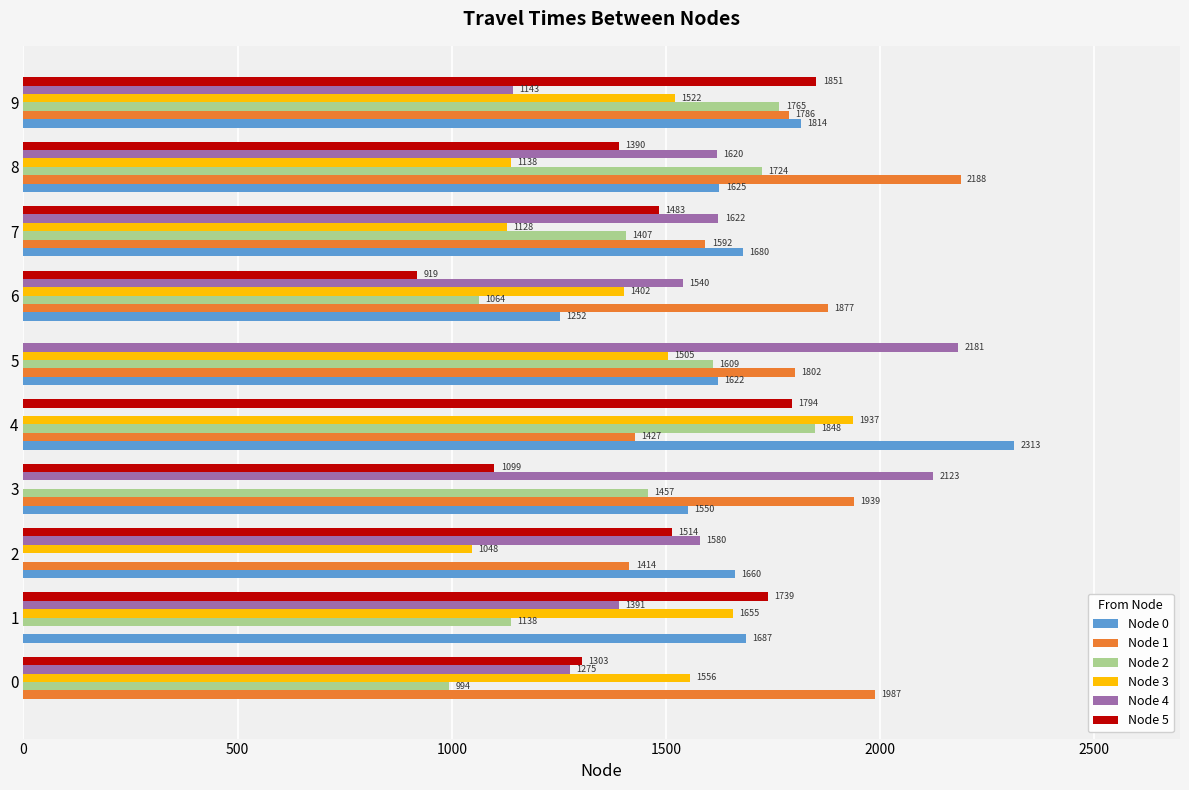

What is the highest value of the Node 4 series?

2181.5